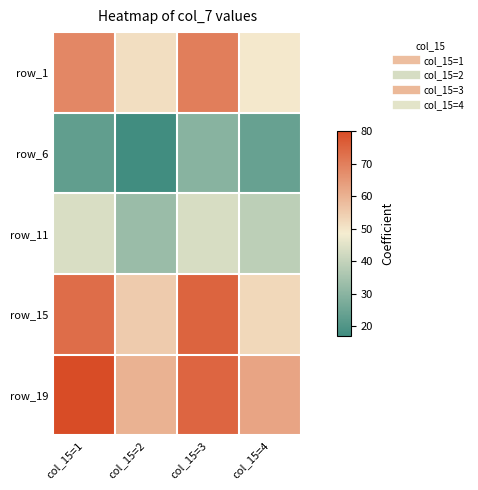

Count the number of data series in this chart.

5